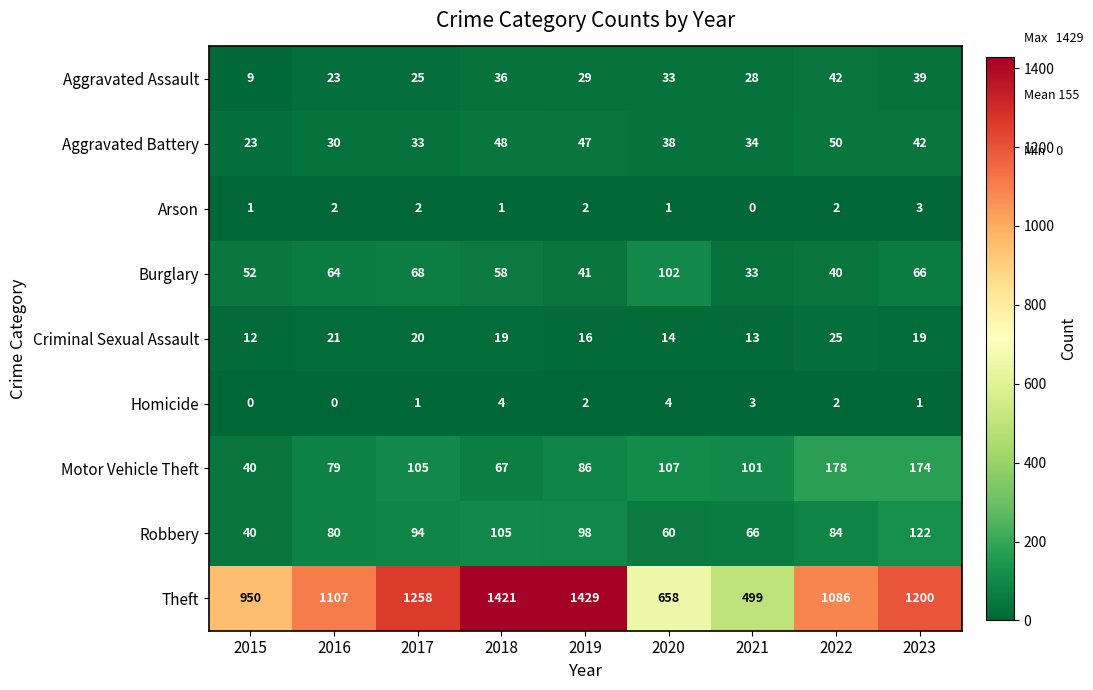

What is the difference between the highest and lowest values at 2022?

1084